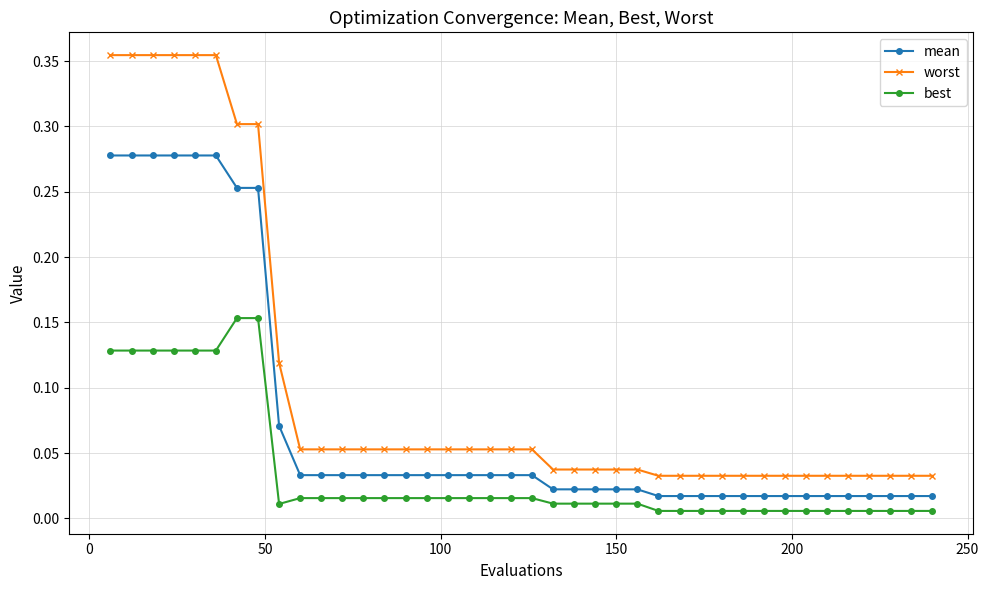

Which series has the widest spread of values?

worst